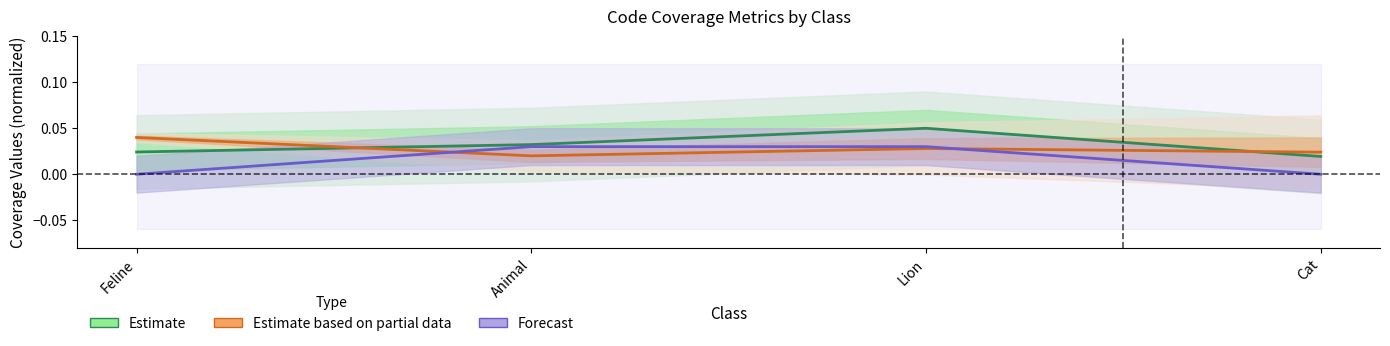

What is the total value across all series at Lion?

0.1